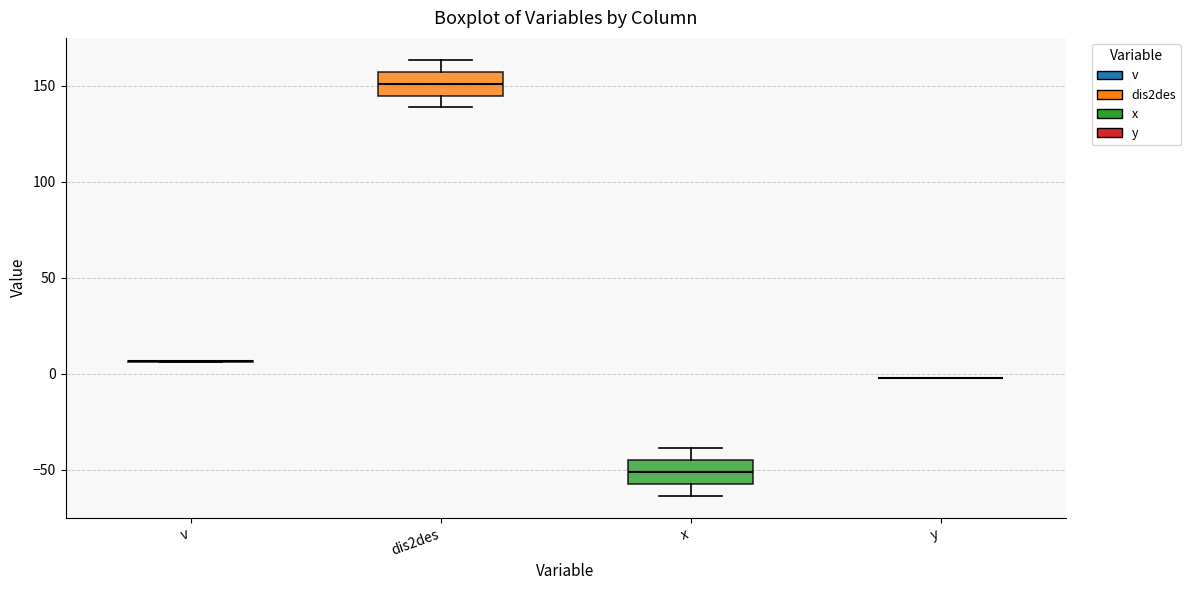

Reading left to right, read every box against the y-axis: the position of its median line, the range the box covers, and the ends of its whiskers. The values are not printed on the chart, so give them approximately, as read against the axis.

v: box collapsed to a line at 5, whiskers 5 to 5
dis2des: median 150, box 145 to 155, whiskers 140 to 165
x: median -50, box -55 to -45, whiskers -65 to -40
y: box collapsed to a line at 0, whiskers 0 to 0